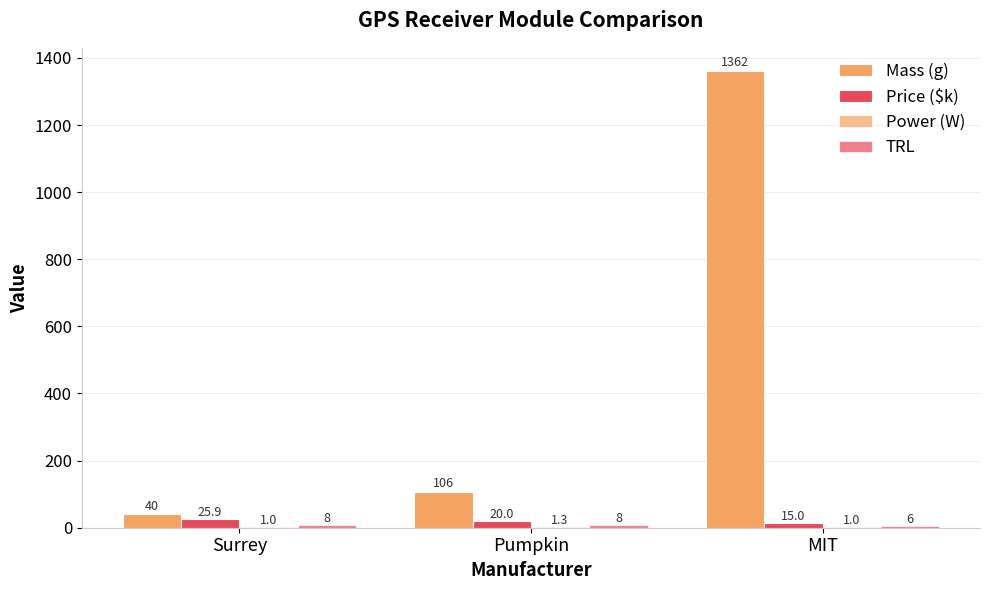

How many groups of bars are there?

3